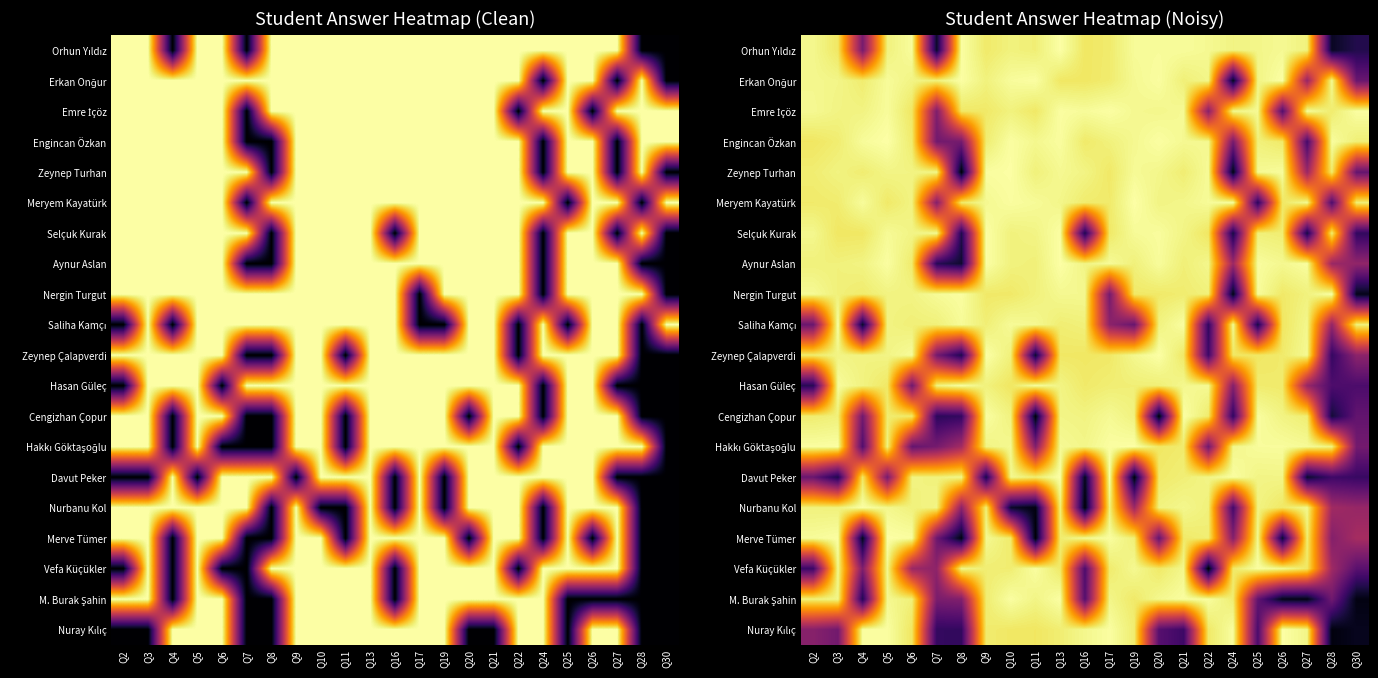

Between Q2 and Q5, which is larger?

Q2